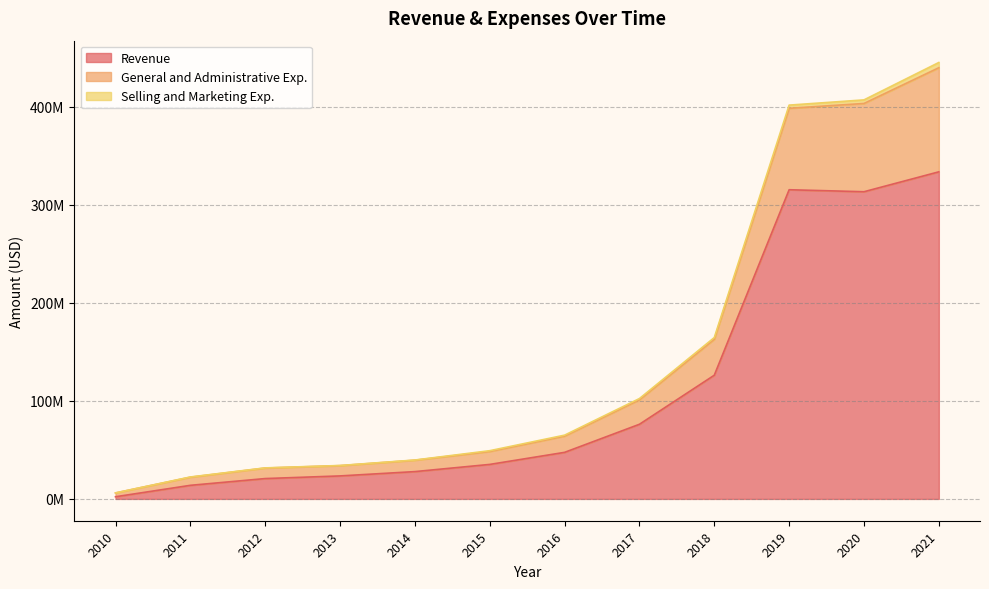

What is the sum of all Revenue values?

1334603000